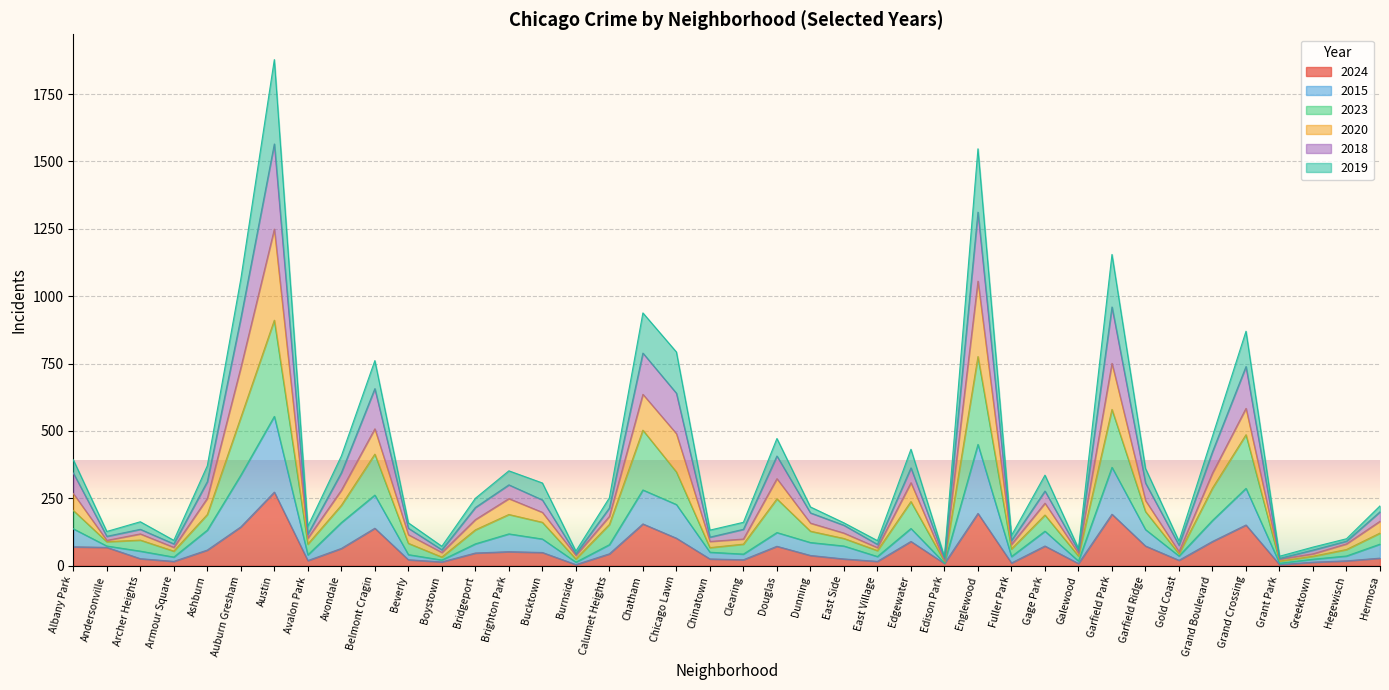

At which label does 2024 reach its peak?

Austin